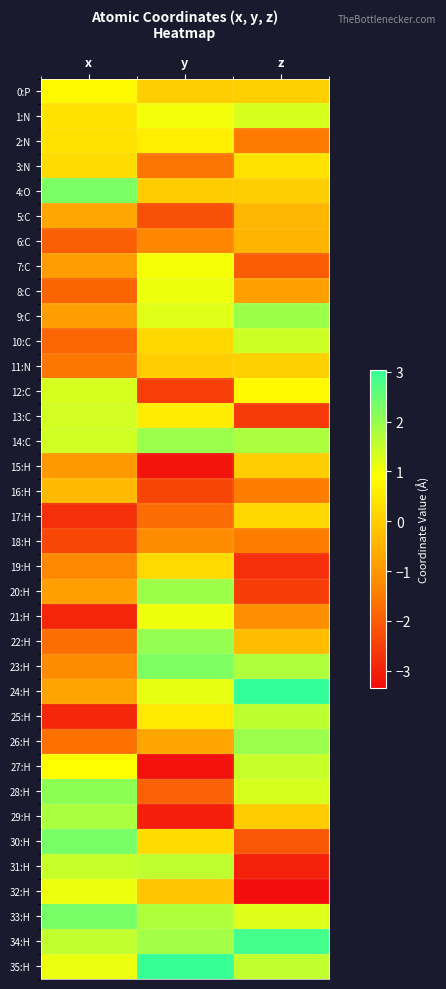

How many distinct data groups are displayed?

36